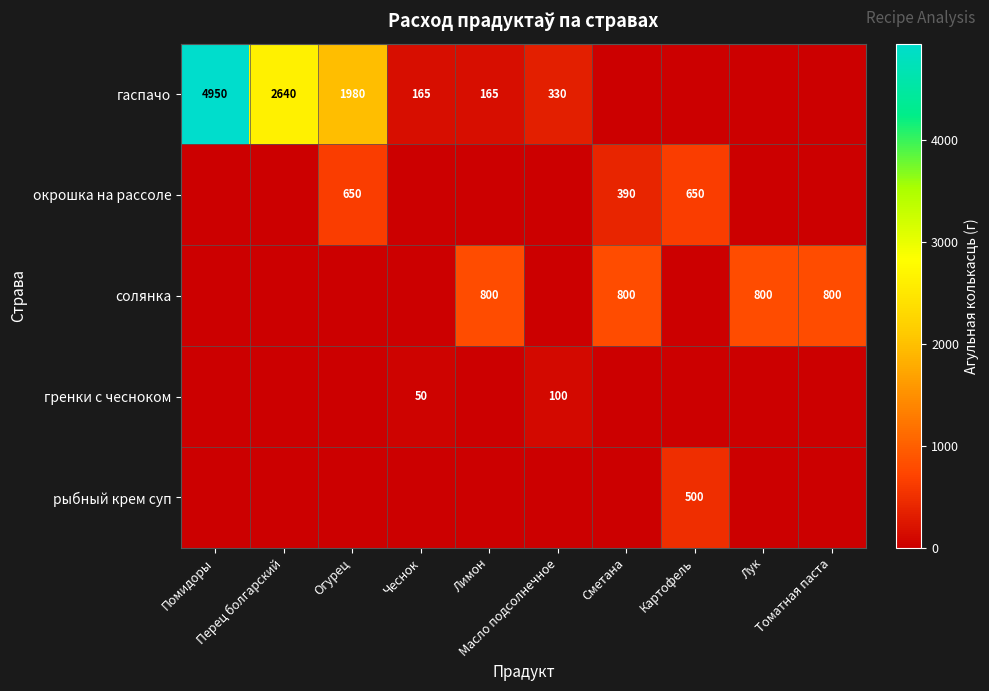

Which series changed the most between Сметана and Картофель?

солянка